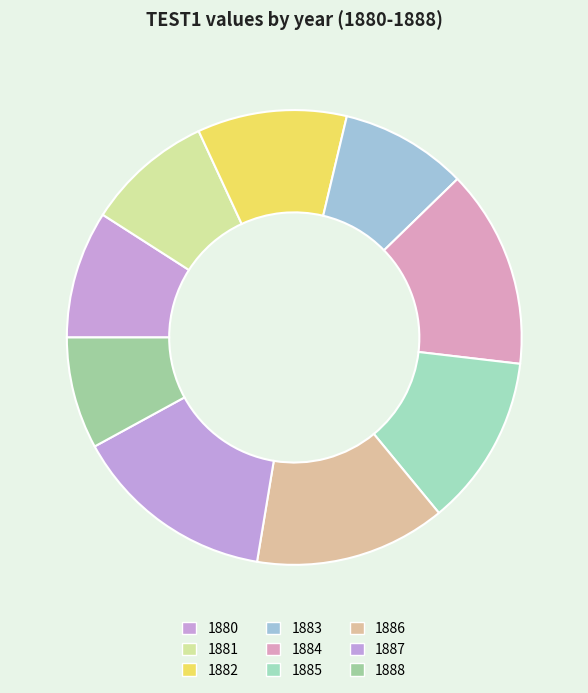

Does 1882 represent more than half of the total?

No